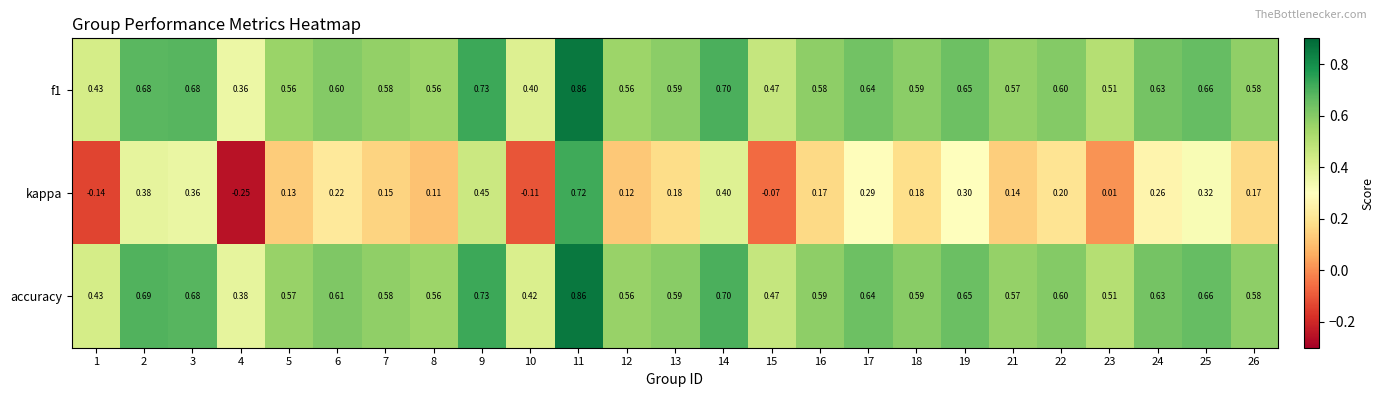

Is the value of accuracy at 16 greater than the value of f1 at 7?

Yes